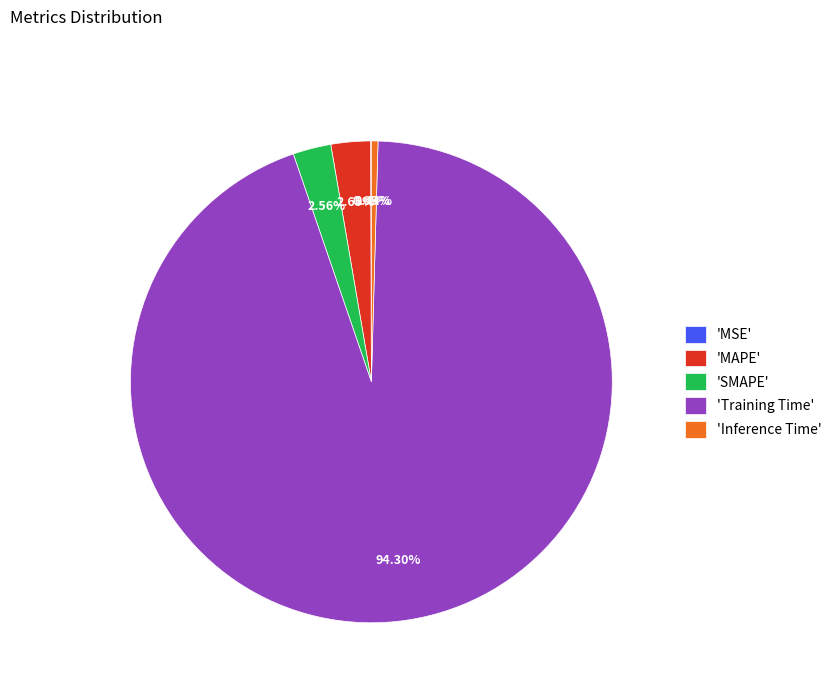

Is there a majority slice in this chart?

Yes